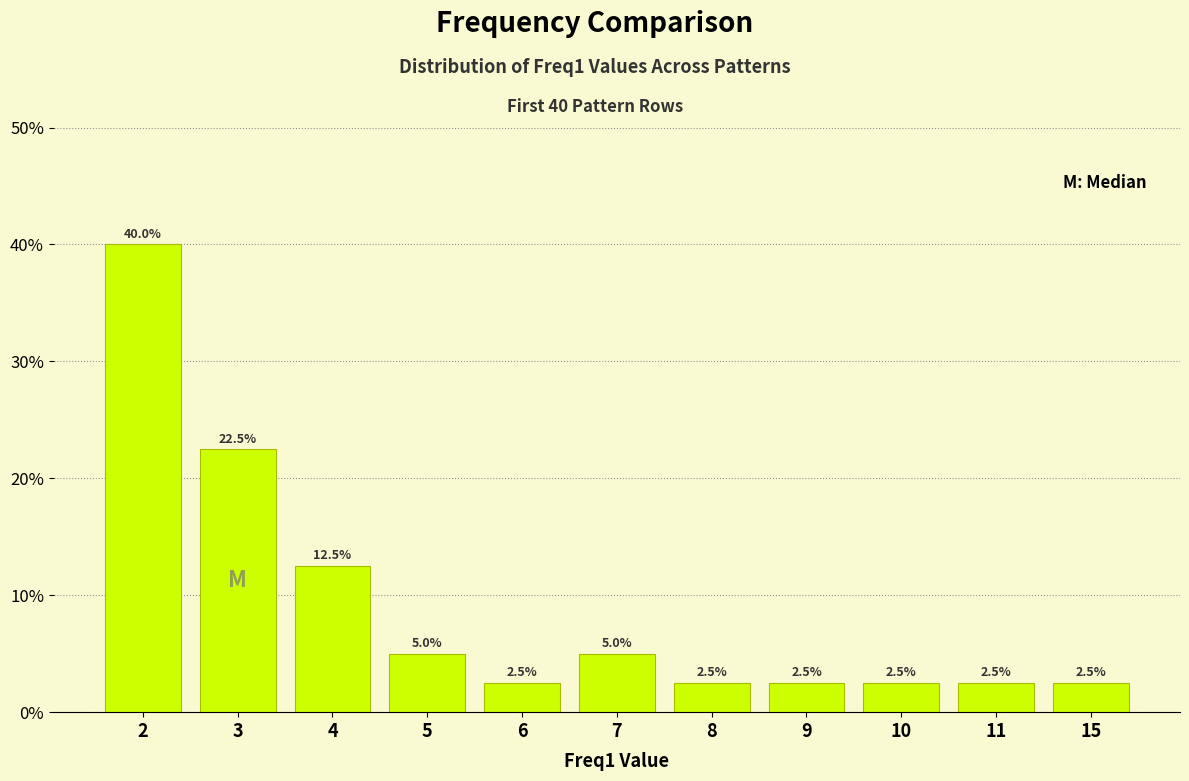

What is the difference between the second highest and second lowest values?

20.0